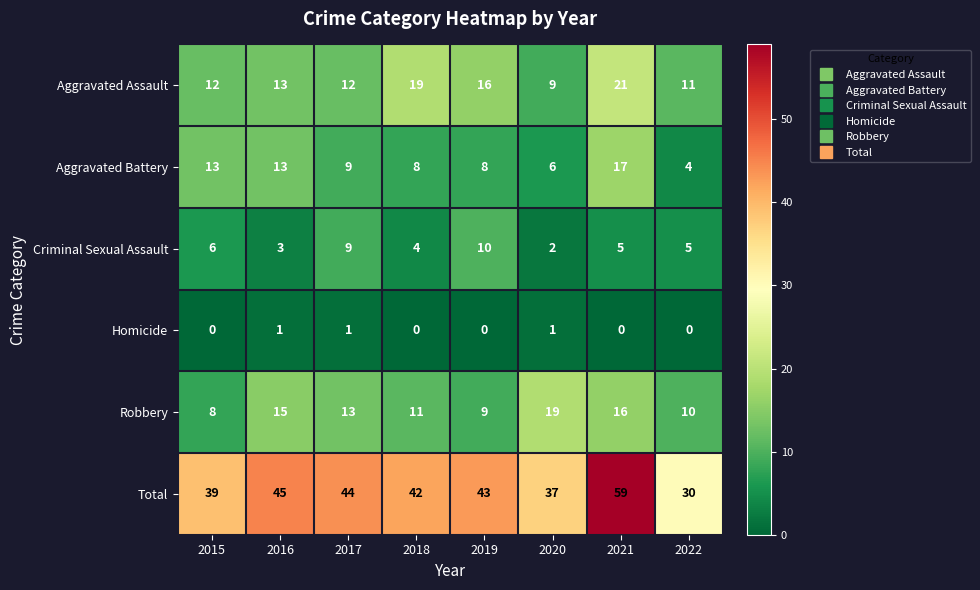

What is the difference between the maximum and second lowest values in the Robbery series?

10